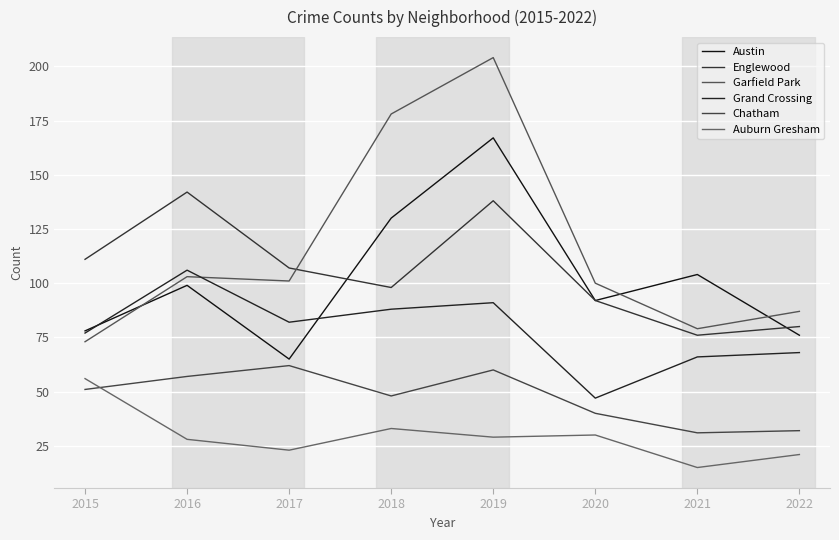

True or false: Garfield Park has a value of 149 at 2016.

False